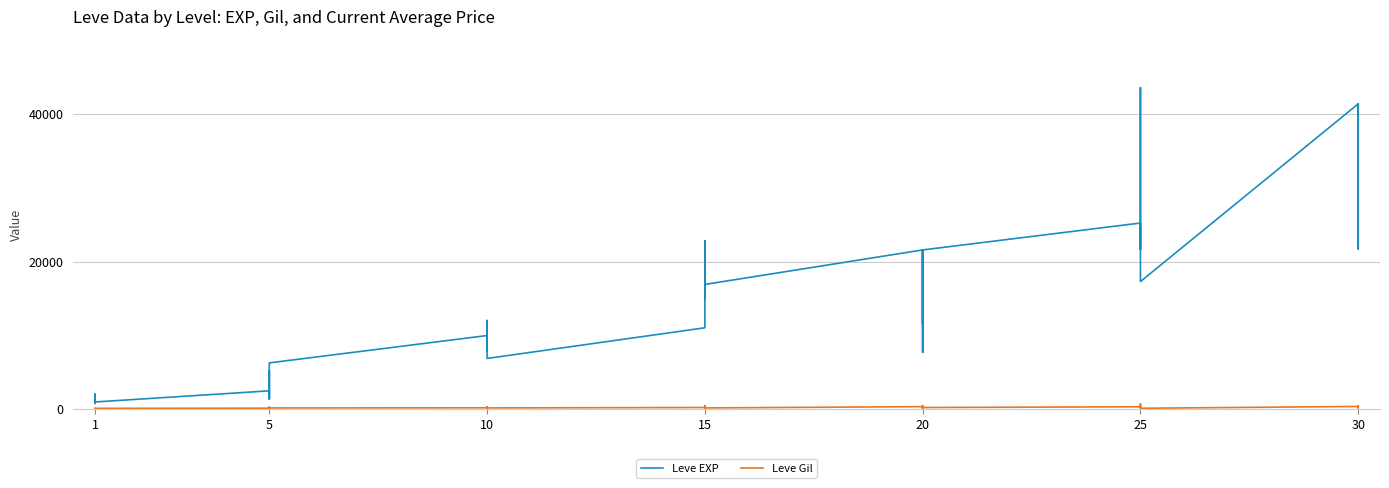

What is the highest value of the Leve EXP series?

43600